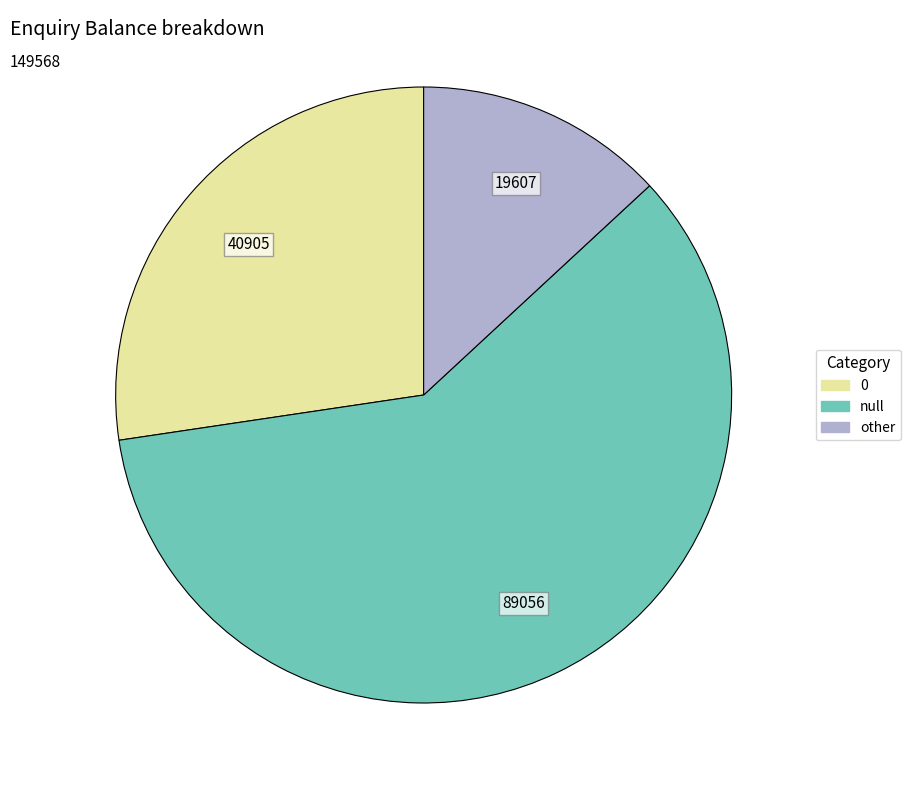

Approximately how many times larger is the value at null compared to 0?

2.2